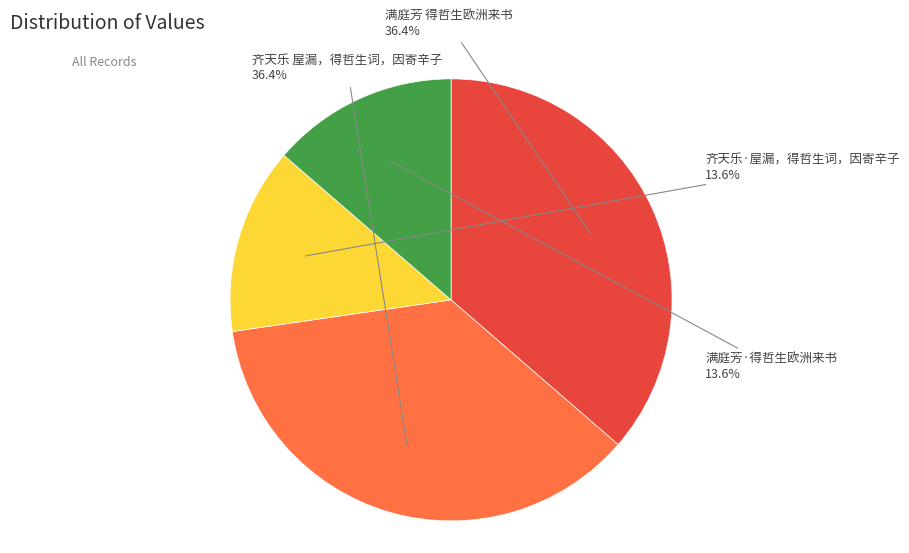

Is it true that 齐天乐·屋漏，得哲生词，因寄辛子 is 26% of the pie?

False